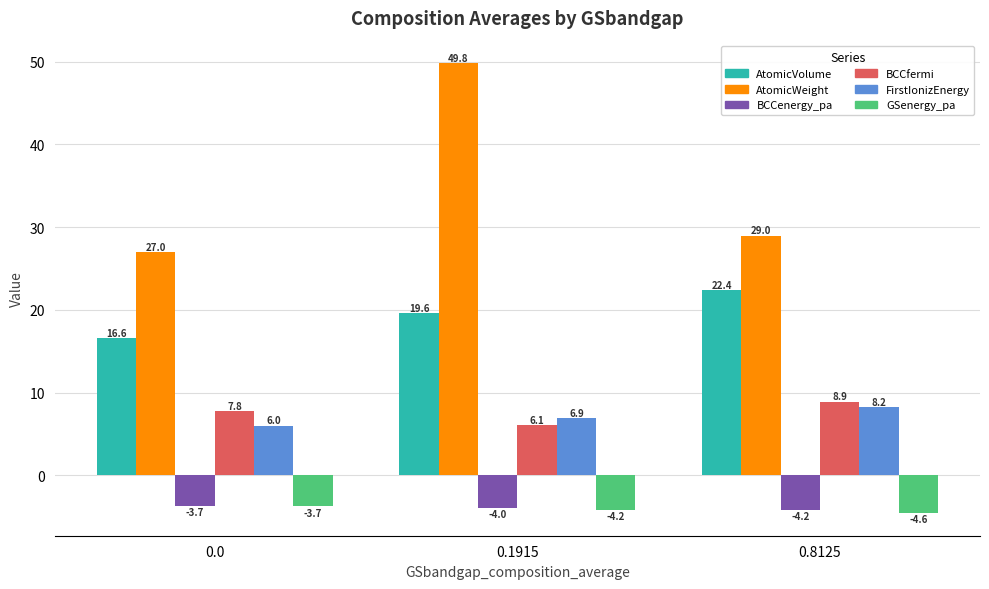

At which category is the sum across all series the highest?

0.1915